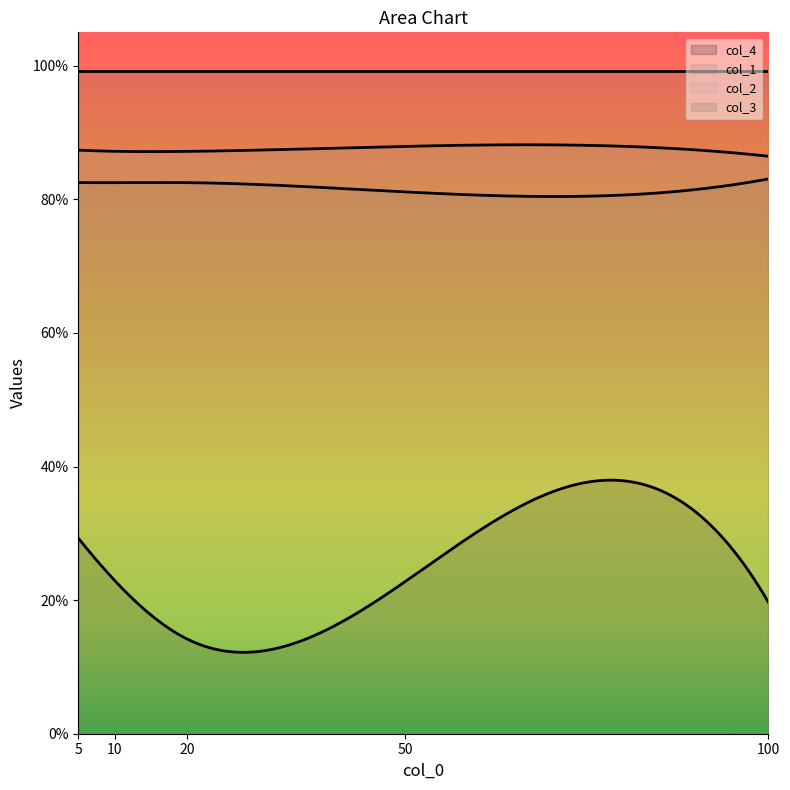

What is the sum of all col_2 values?

4.4